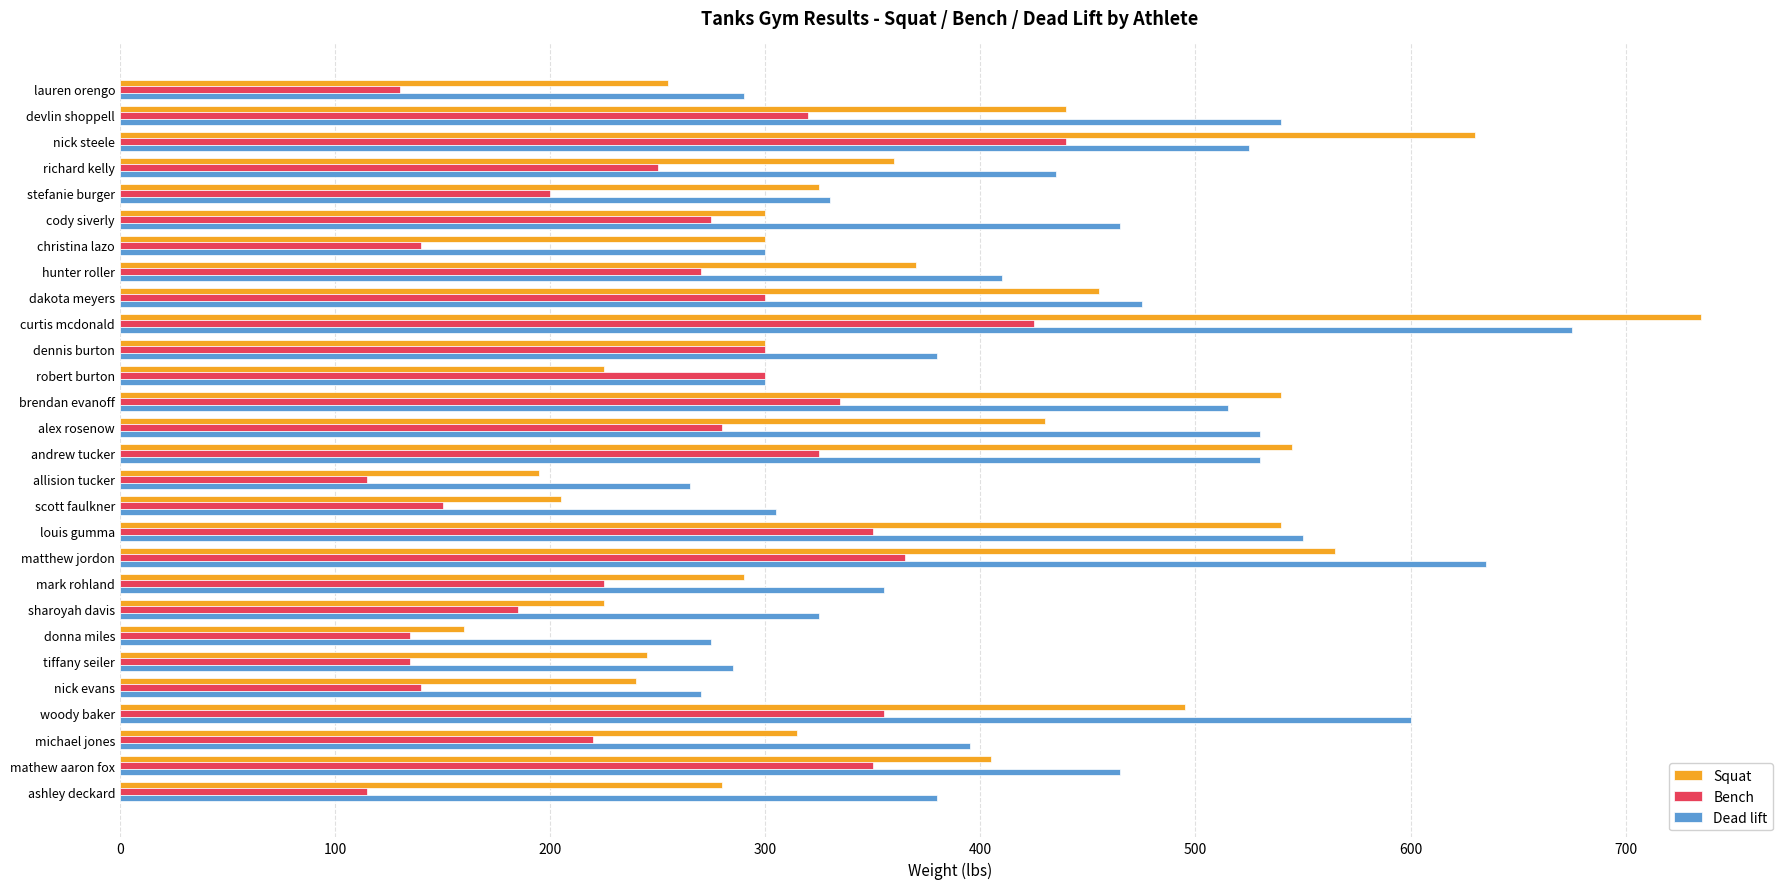

What is the approximate value of Squat at lauren orengo?

255